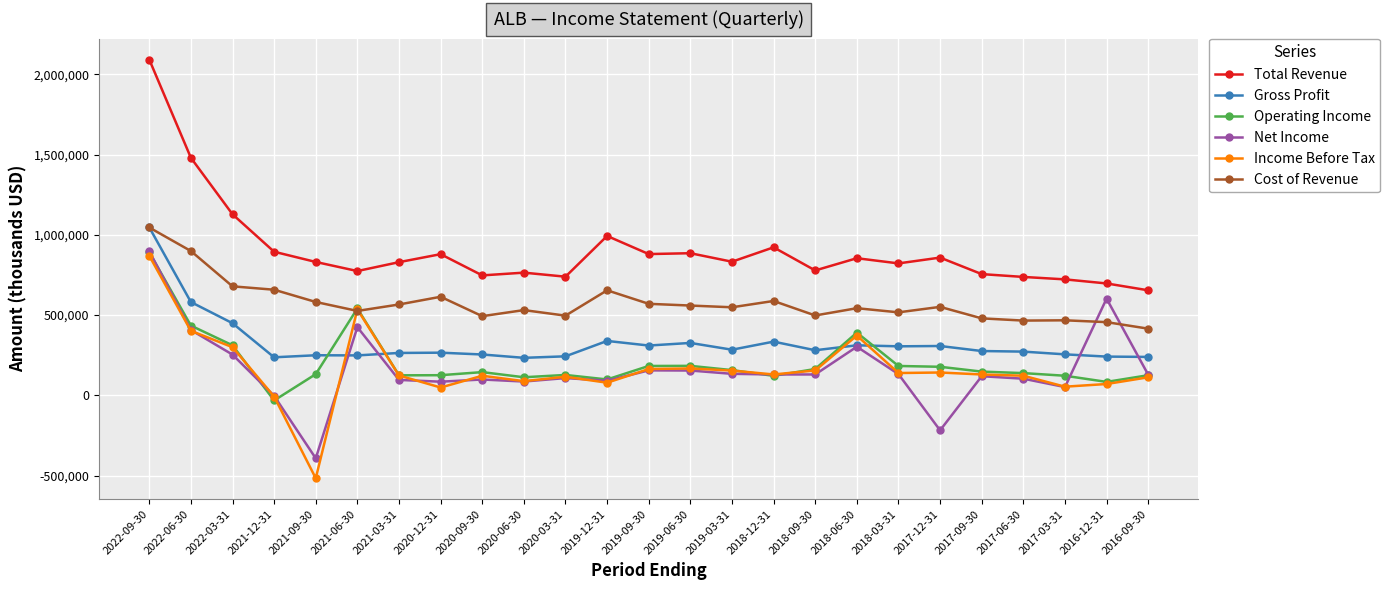

True or false: Total Revenue has more than 2 points higher than both neighbors.

True